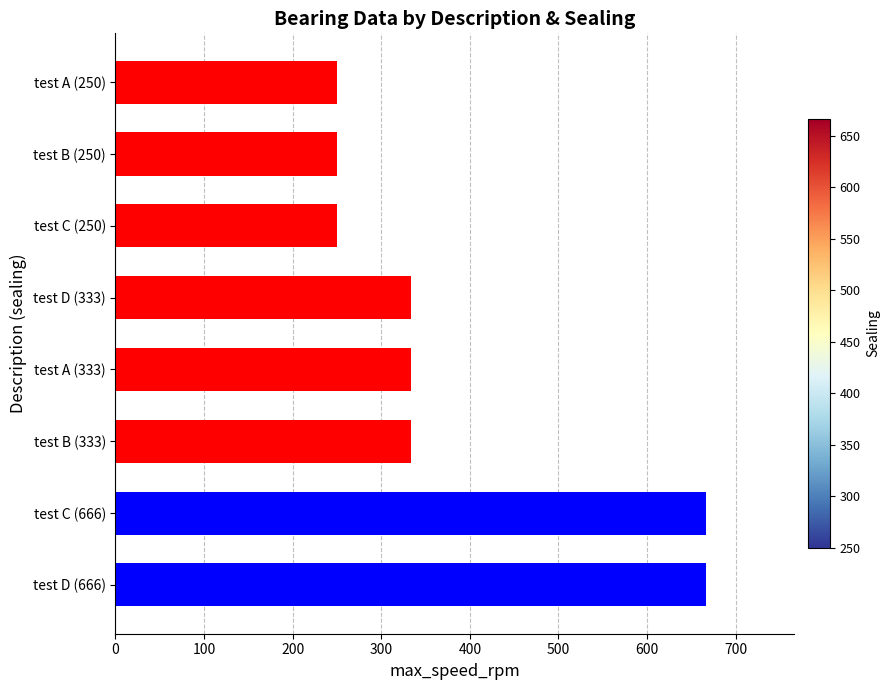

What is the smallest value displayed?

250